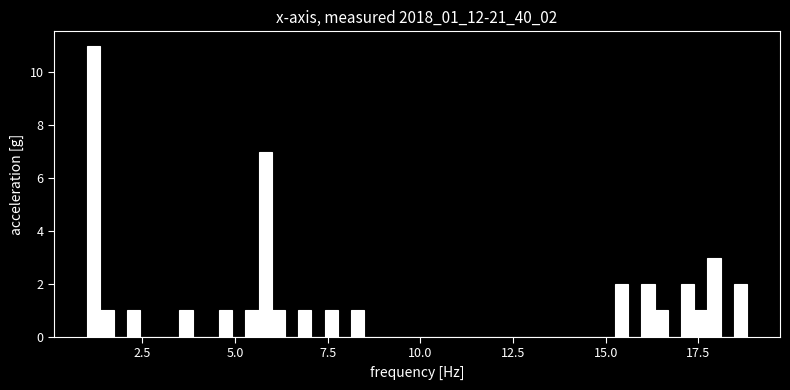

Read against the x-axis, roughly where is the centre of the tallest bar?

1.0